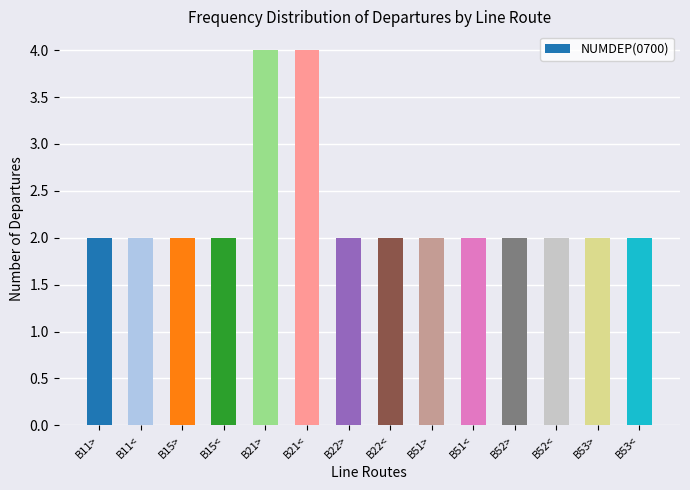

What is the maximum value shown in the chart?

4